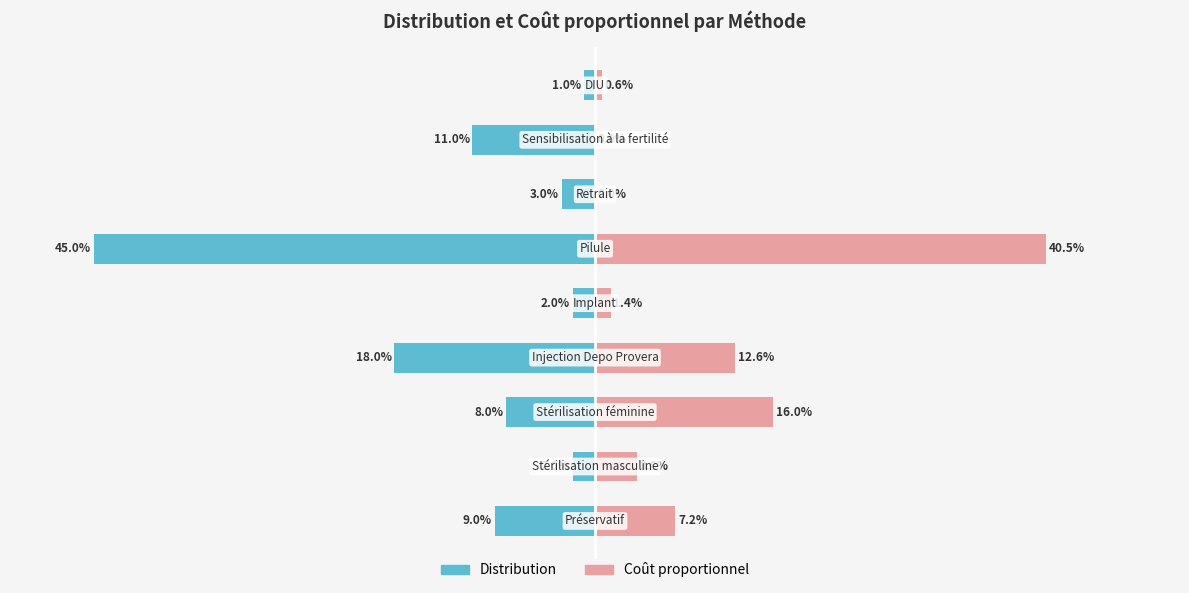

Which series changed the most between 2 and 6?

Coût proportionnel